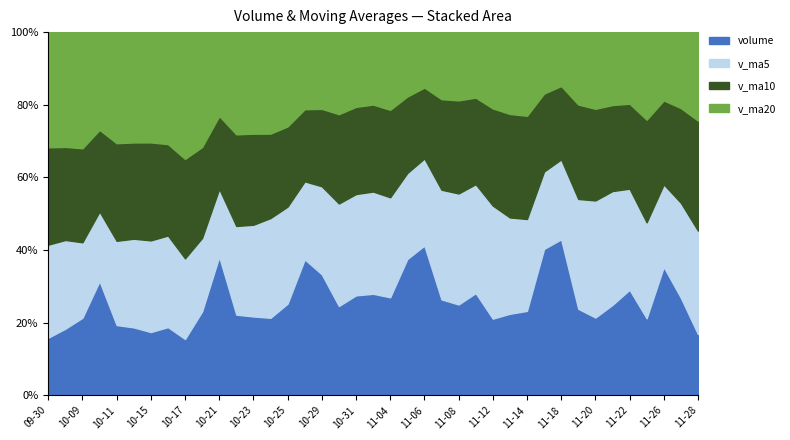

What is the value of the volume point at the 3rd from the left?

99206.7